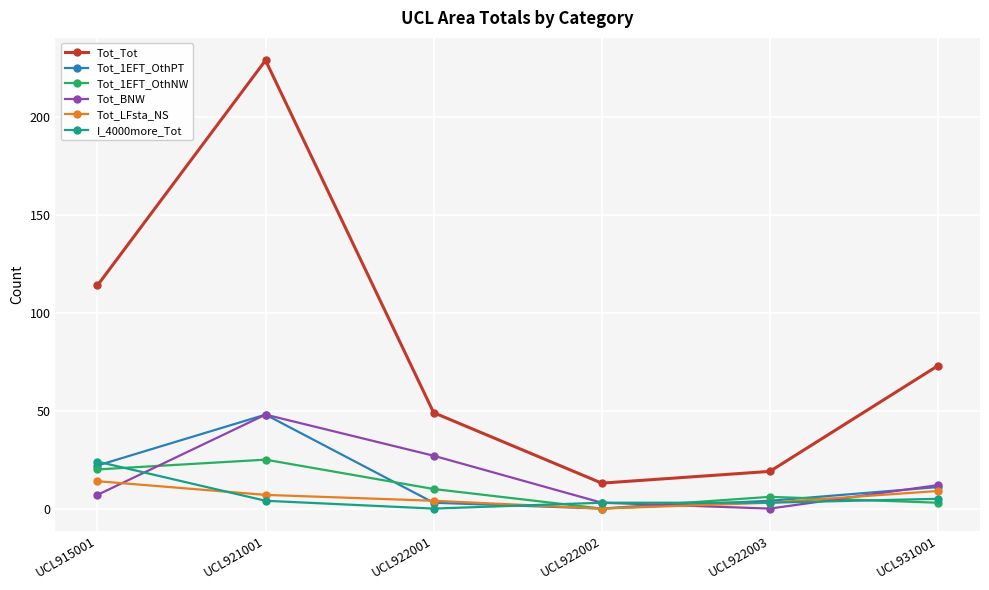

What is the value of the Tot_1EFT_OthPT point at the 5th from the left?

4